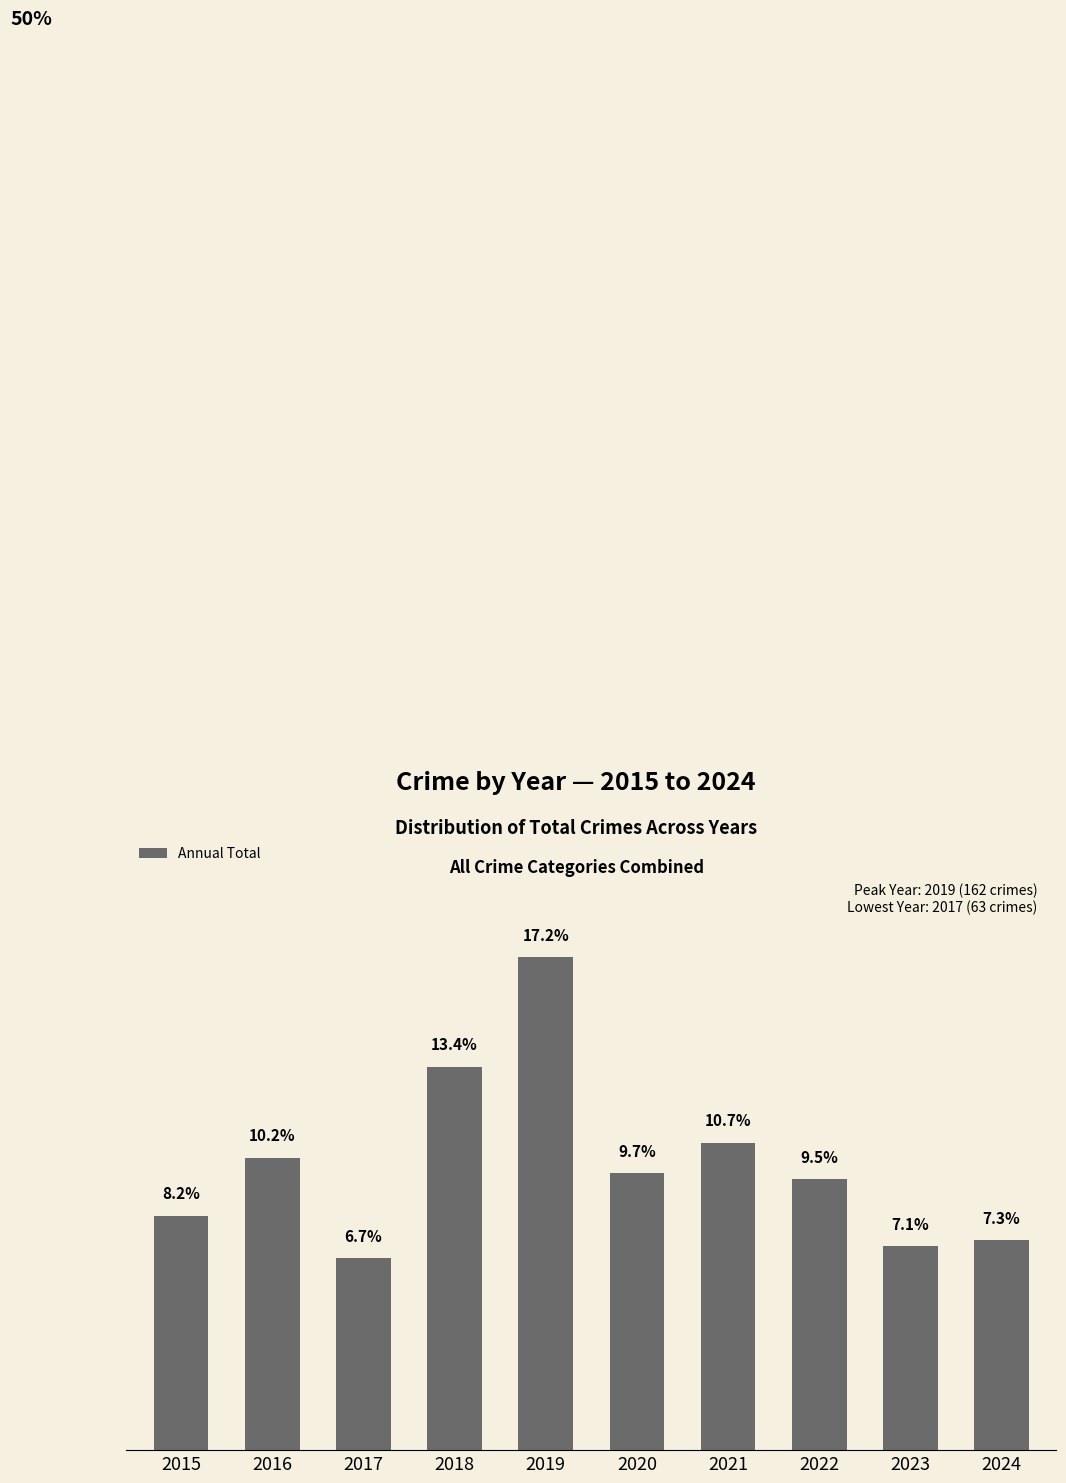

Rank the categories by value from highest to lowest.

2019, 2018, 2021, 2016, 2020, 2022, 2015, 2024, 2023, 2017